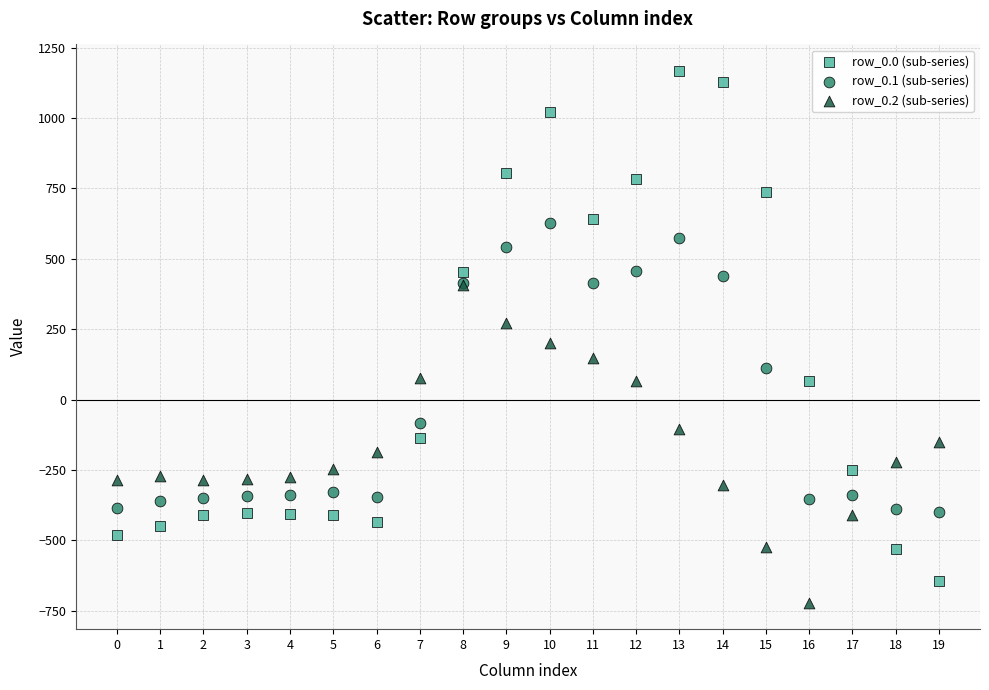

Which series reaches the maximum Y coordinate?

row_0.0 (sub-series)